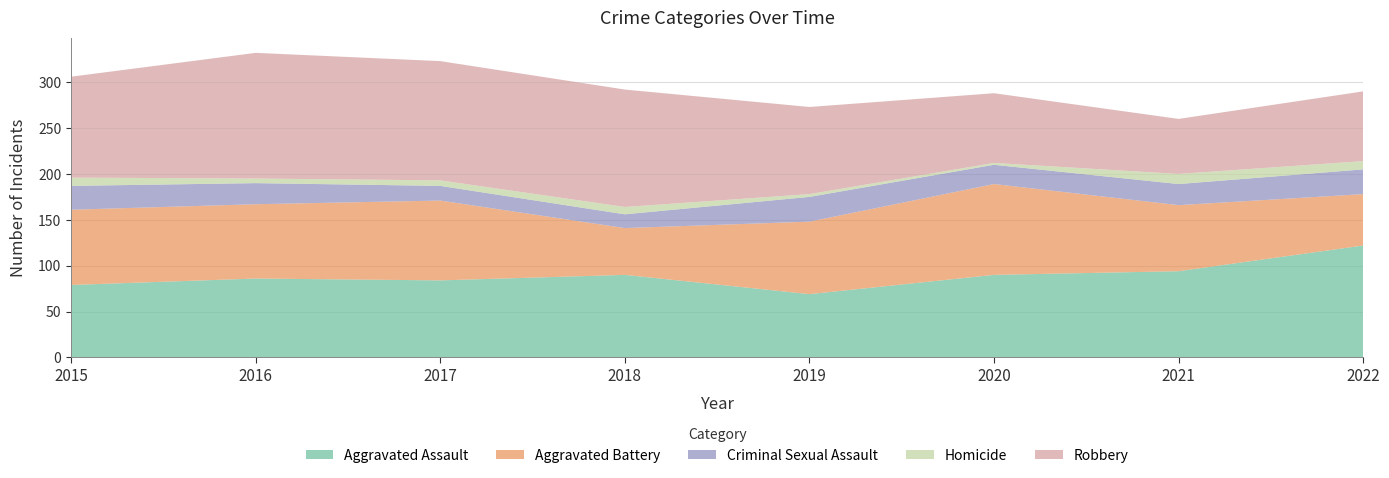

Reading left to right, transcribe all the data shown in this chart.

Aggravated Assault: 2015=79	2016=86	2017=84	2018=90	2019=69	2020=90	2021=94	2022=122
Aggravated Battery: 2015=82	2016=81	2017=87	2018=51	2019=79	2020=99	2021=72	2022=56
Criminal Sexual Assault: 2015=26	2016=23	2017=16	2018=15	2019=27	2020=21	2021=23	2022=27
Homicide: 2015=9	2016=5	2017=6	2018=8	2019=3	2020=2	2021=11	2022=9
Robbery: 2015=110	2016=137	2017=130	2018=128	2019=95	2020=76	2021=60	2022=76